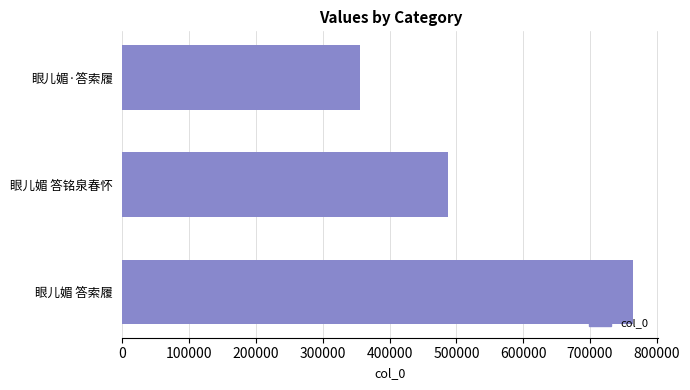

Between 眼儿媚·答索履 and 眼儿媚 答索履, which is larger?

眼儿媚 答索履